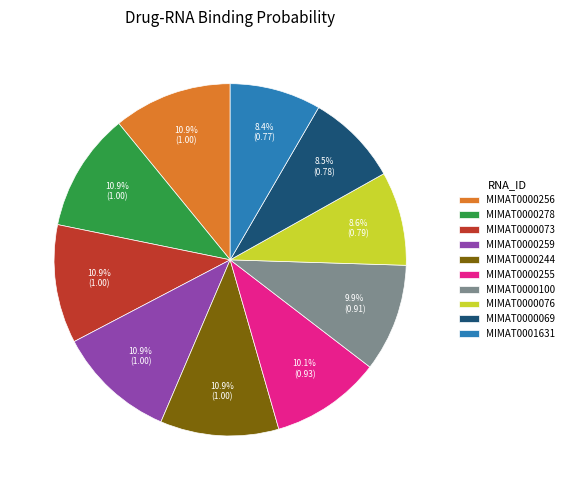

What percentage is NOT represented by MIMAT0000256?

89.1%